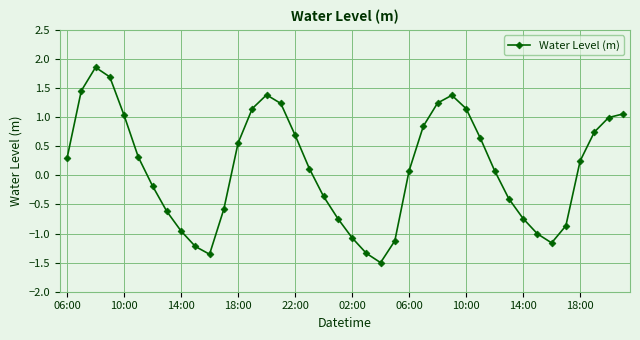

What is the smallest value displayed?

-1.5